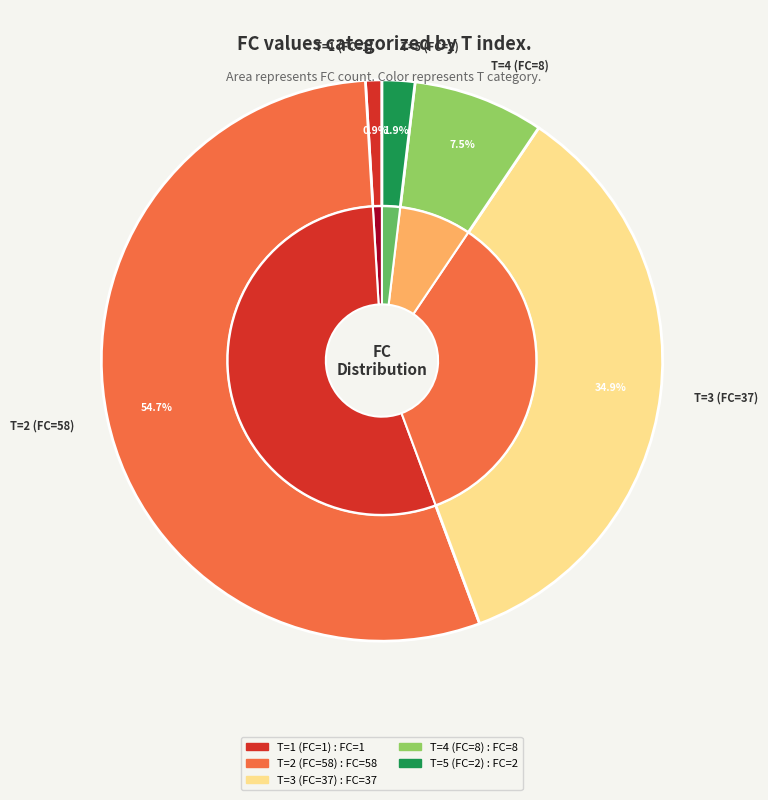

True or false: 2 accounts for 55% of the total.

True